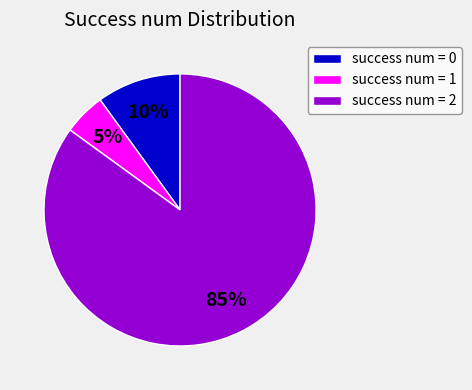

Is the sum of success num = 0 and success num = 2 greater than half?

Yes